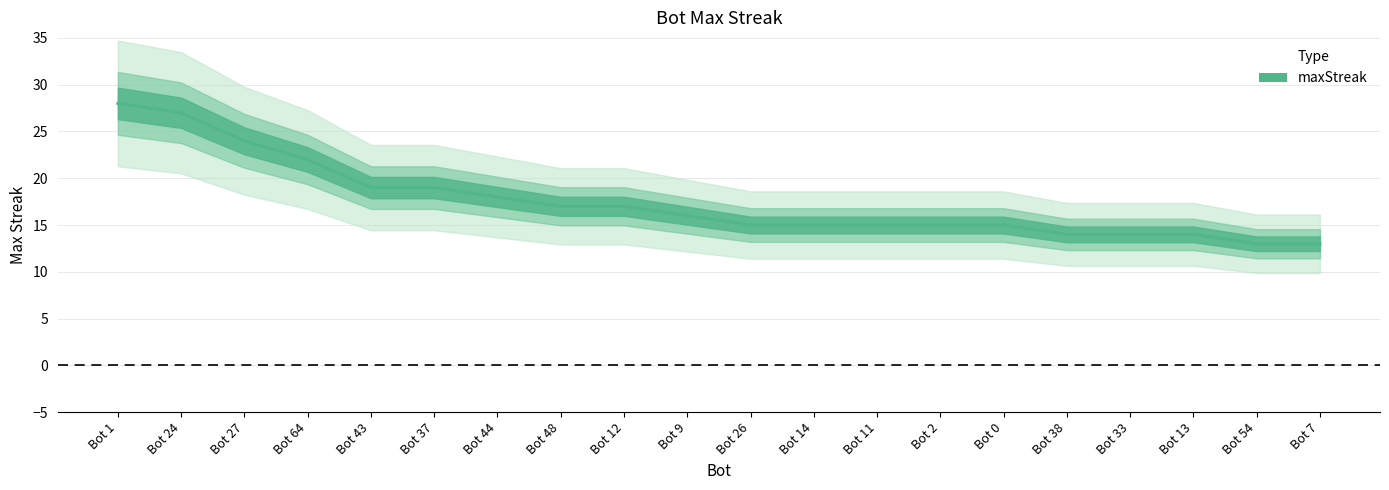

True or false: there are more than 2 points higher than both neighbors.

False